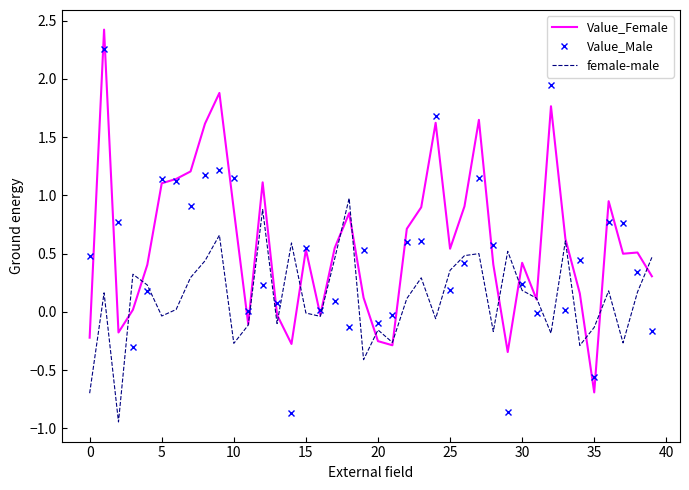

How many intersections are there between Value_Male and female-male?

19